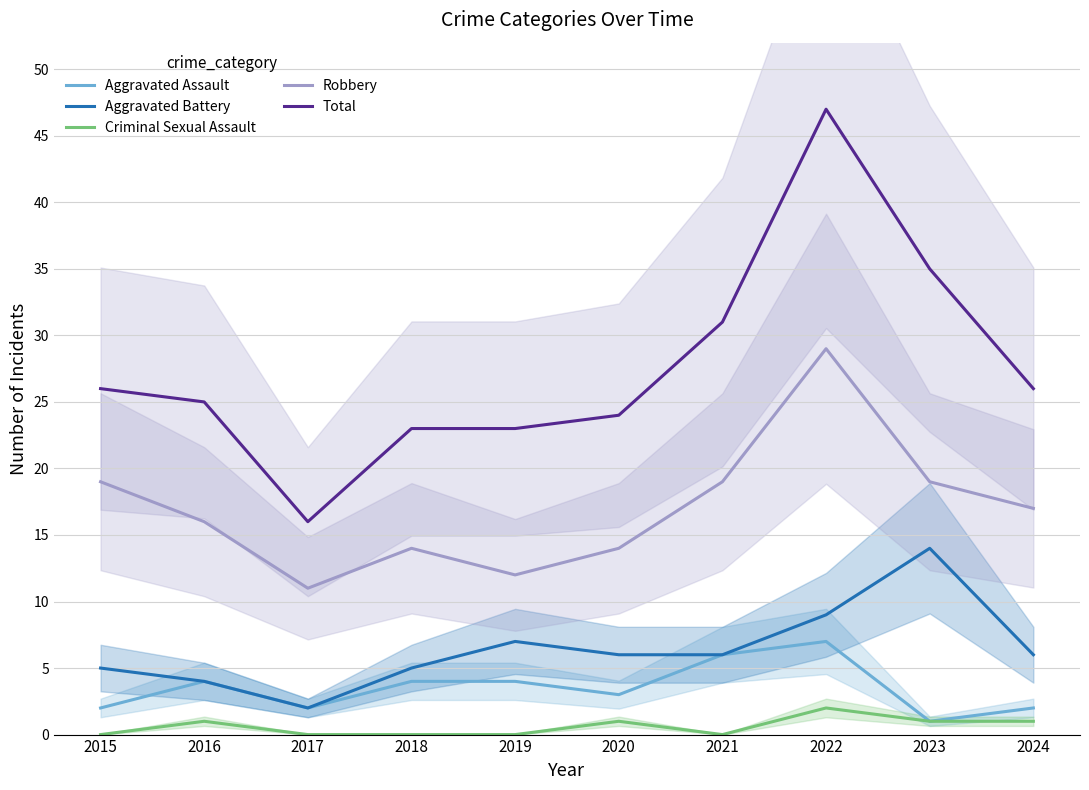

What is the difference between the maximum and second lowest values in the Aggravated Battery series?

10